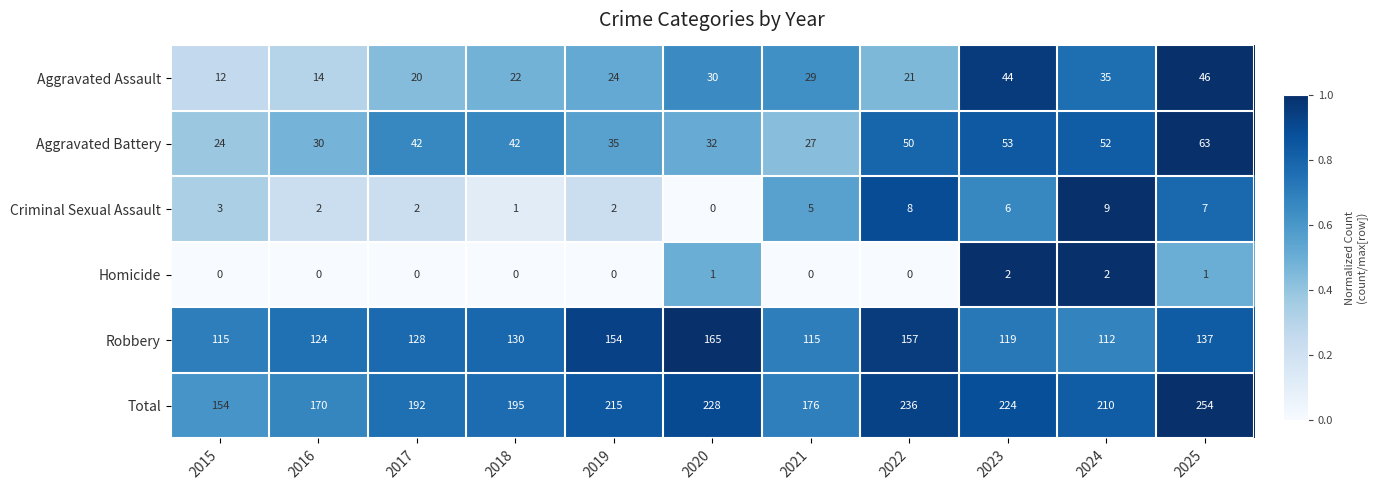

What is the spread (max minus min) of values at 2018?

195